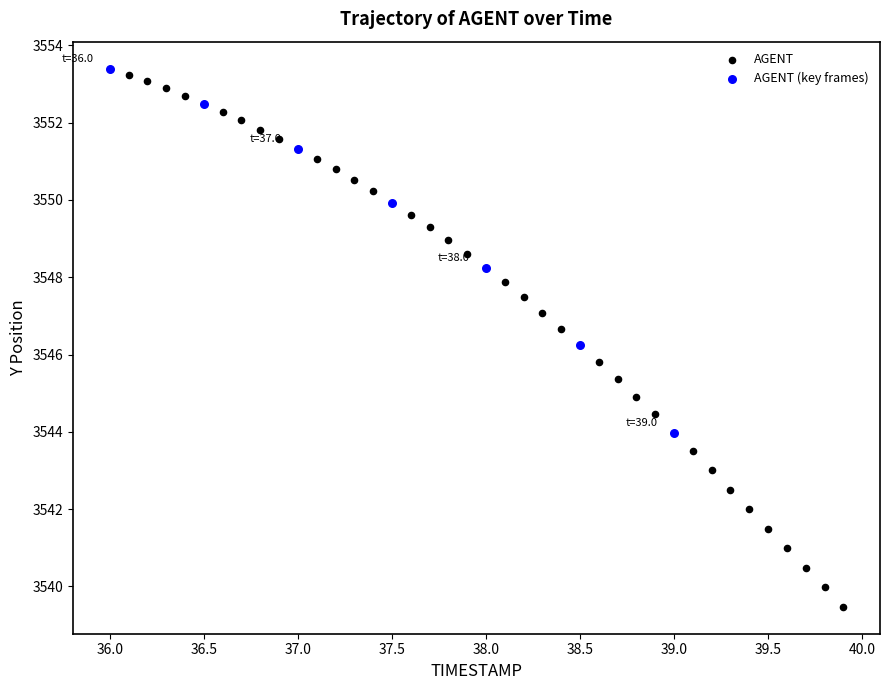

Which series reaches the minimum Y coordinate?

AGENT